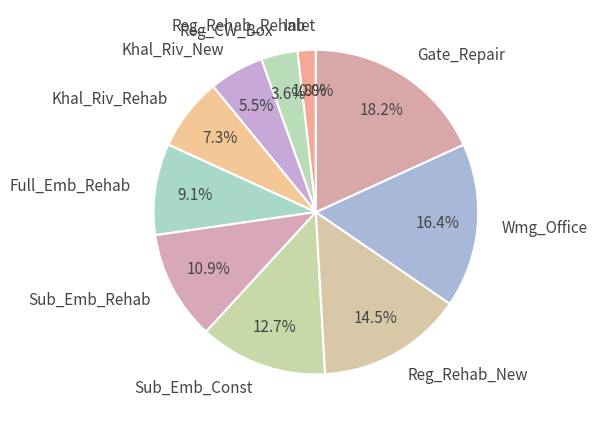

Combined, do Khal_Riv_Rehab and Sub_Emb_Rehab account for over 50%?

No